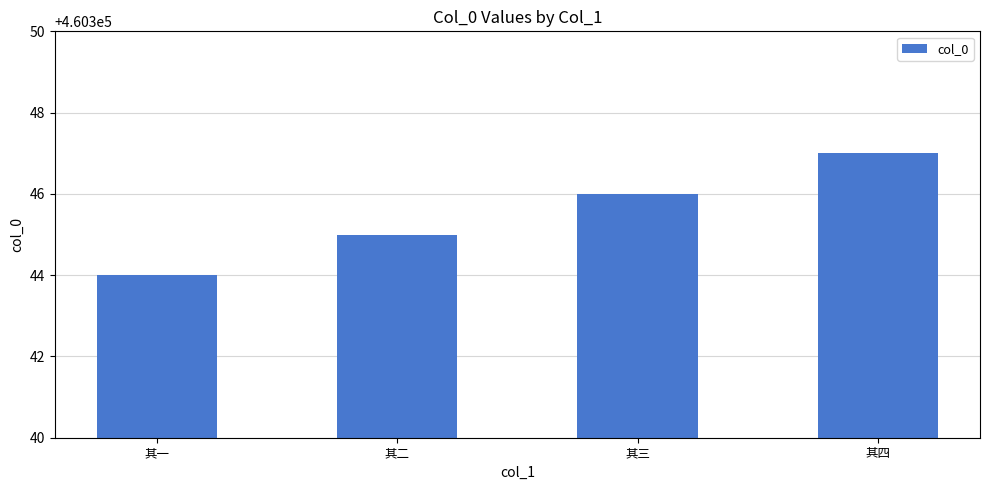

What is the difference between the maximum and minimum values?

3